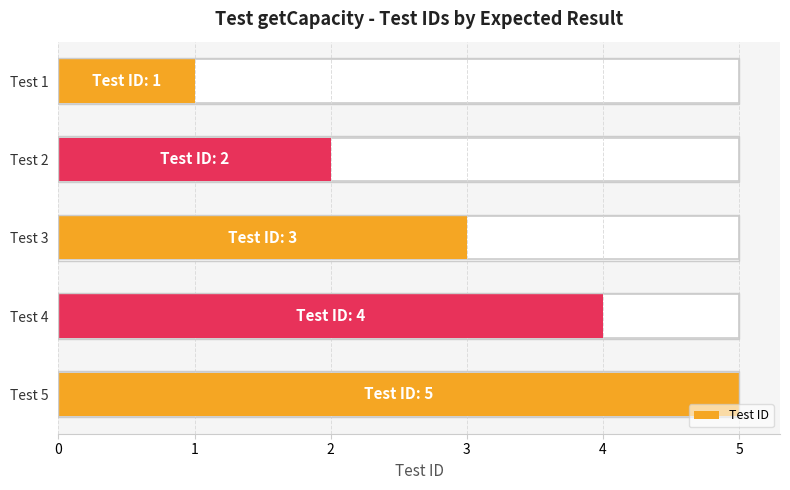

How many values exceed 3?

2